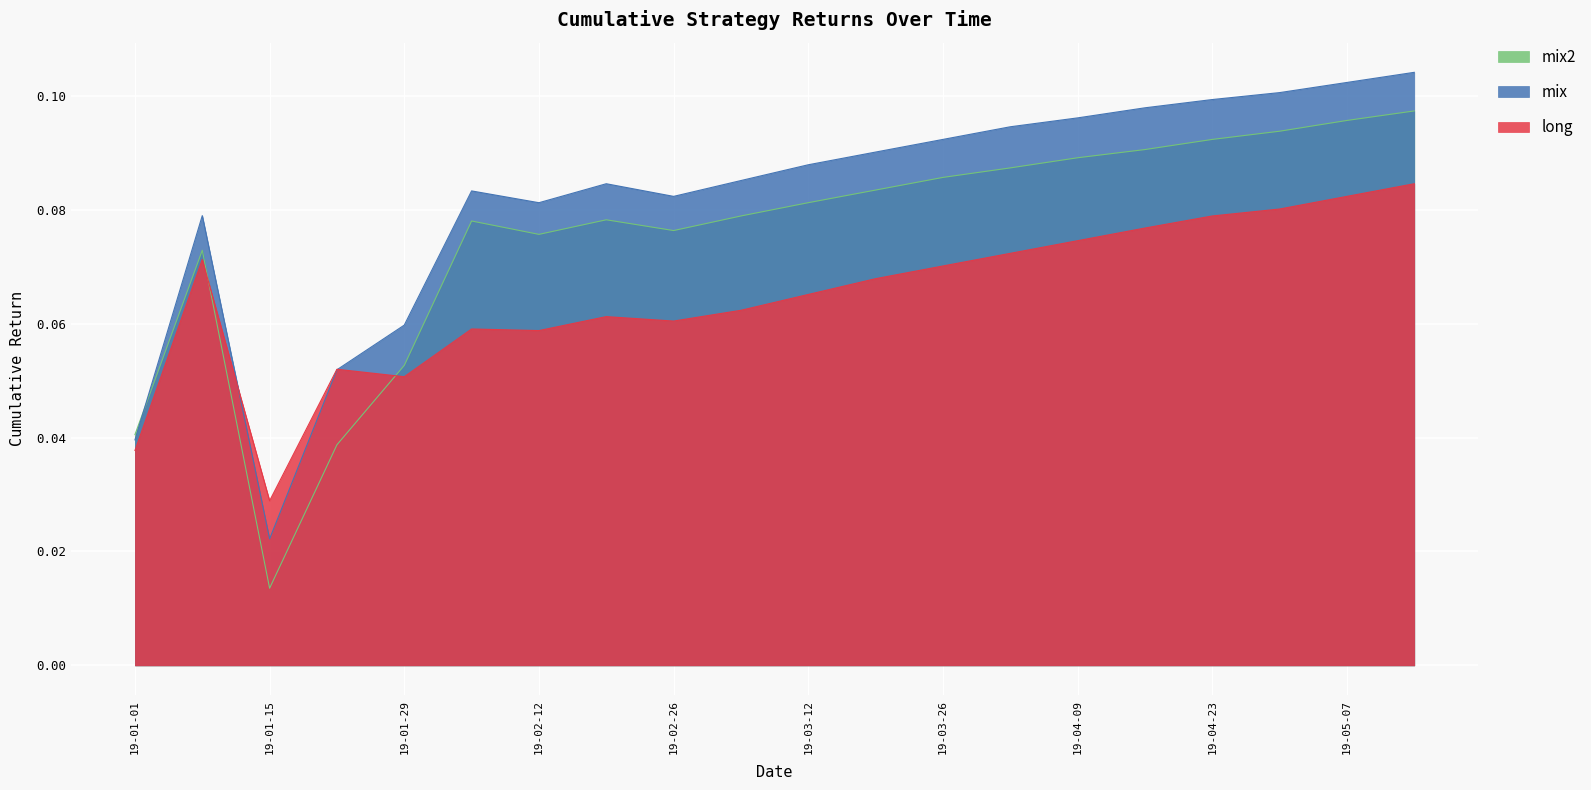

True or false: long and mix cross at least once.

True